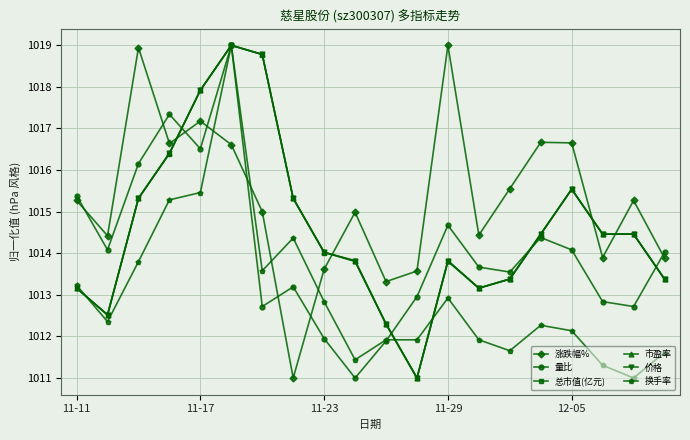

How many values in the 换手率 series are below 1012?

8